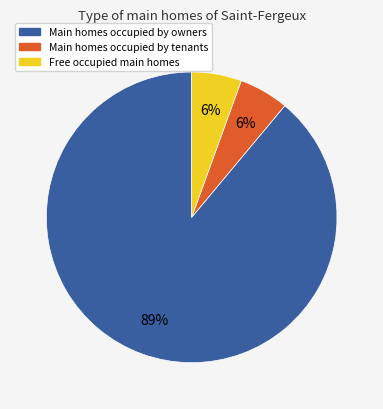

To the nearest percent, what is the average slice percentage?

33%